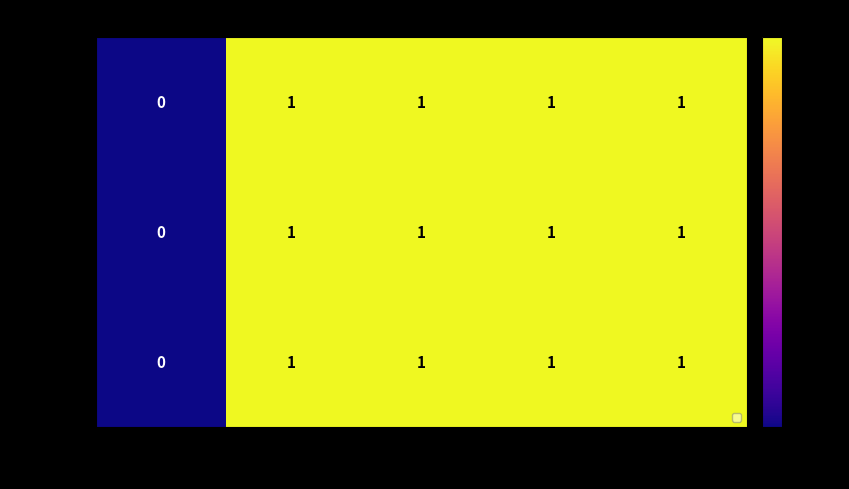

How many Insert values are between 1 and 2?

4